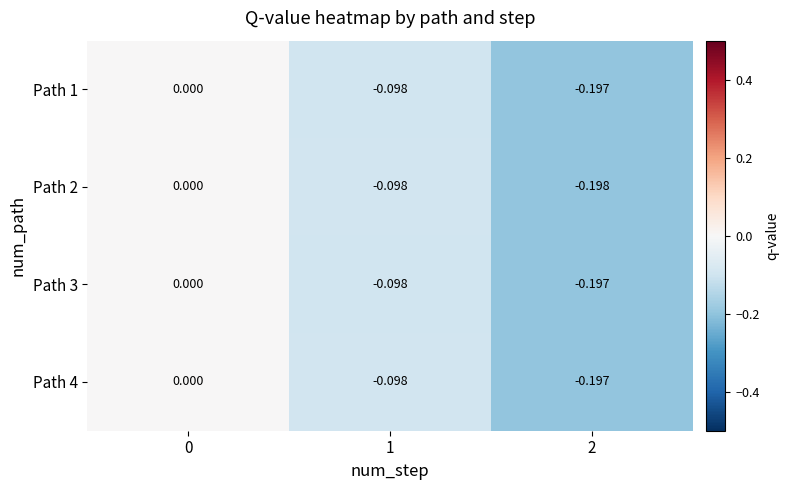

Is the value of Path 2 at 1 greater than the value of Path 4 at 0?

No